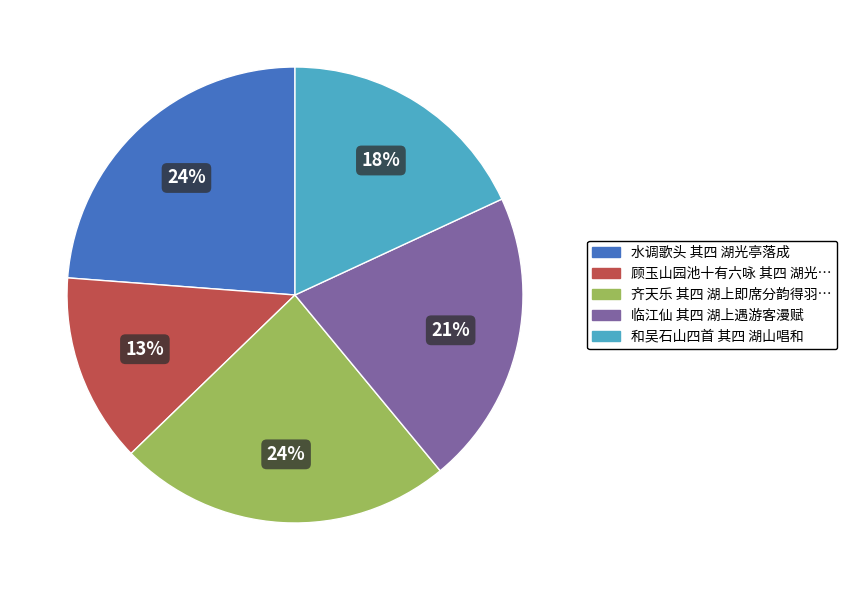

To the nearest percent, what is the average slice percentage?

20%